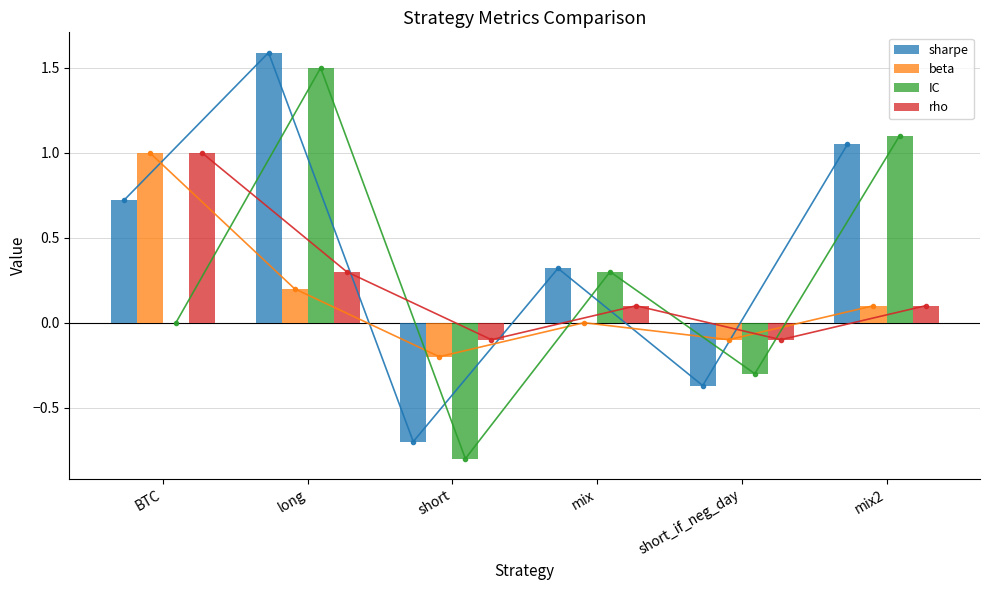

Where is sharpe nearest to the value 0?

mix